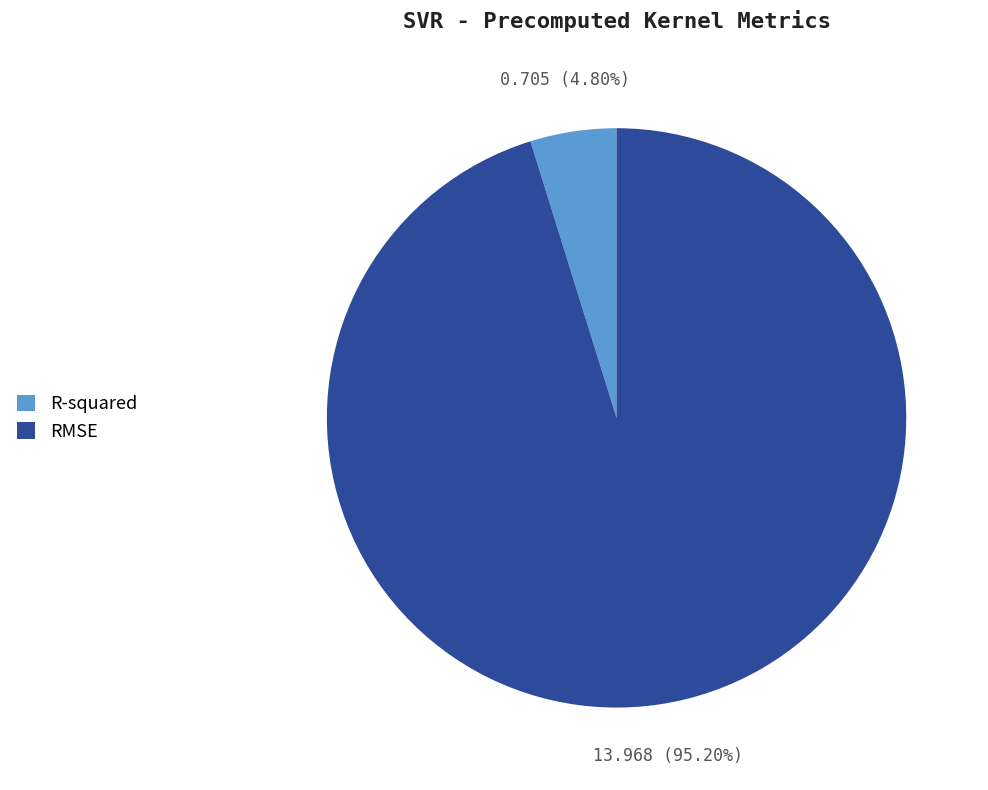

Count the number of slices in the pie.

2